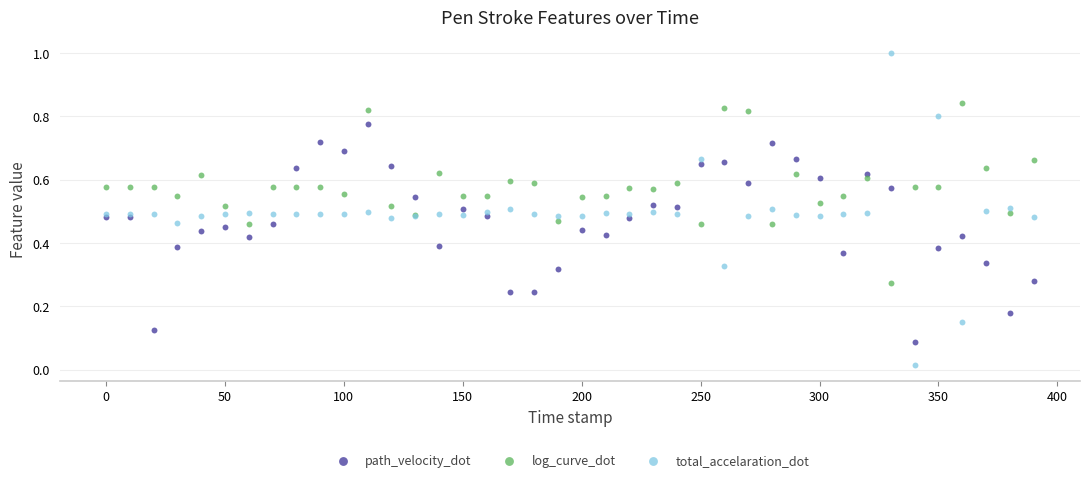

Which series reaches the maximum Y coordinate?

total_accelaration_dot